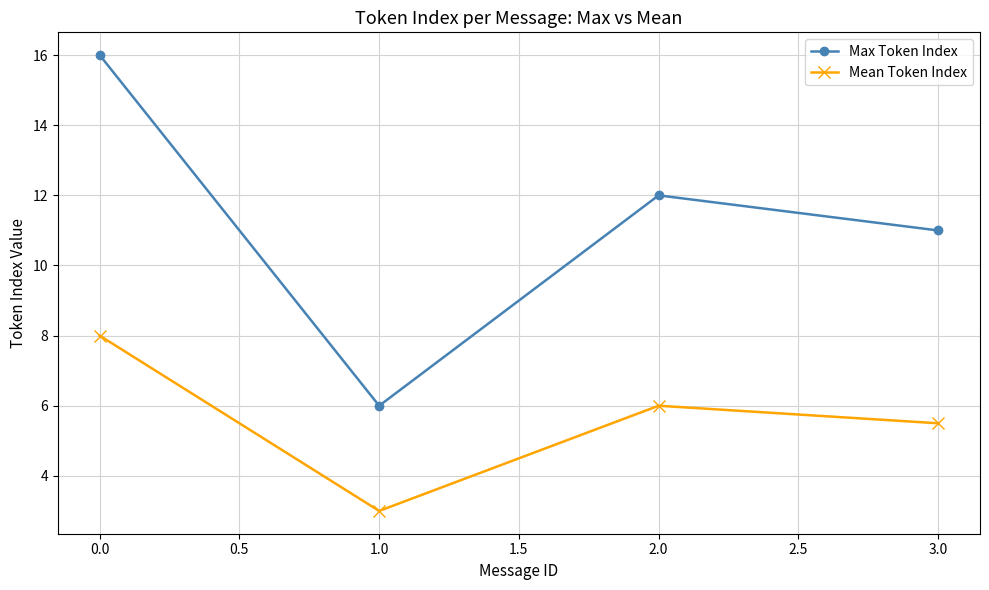

Which series has the largest total across all categories?

Max Token Index